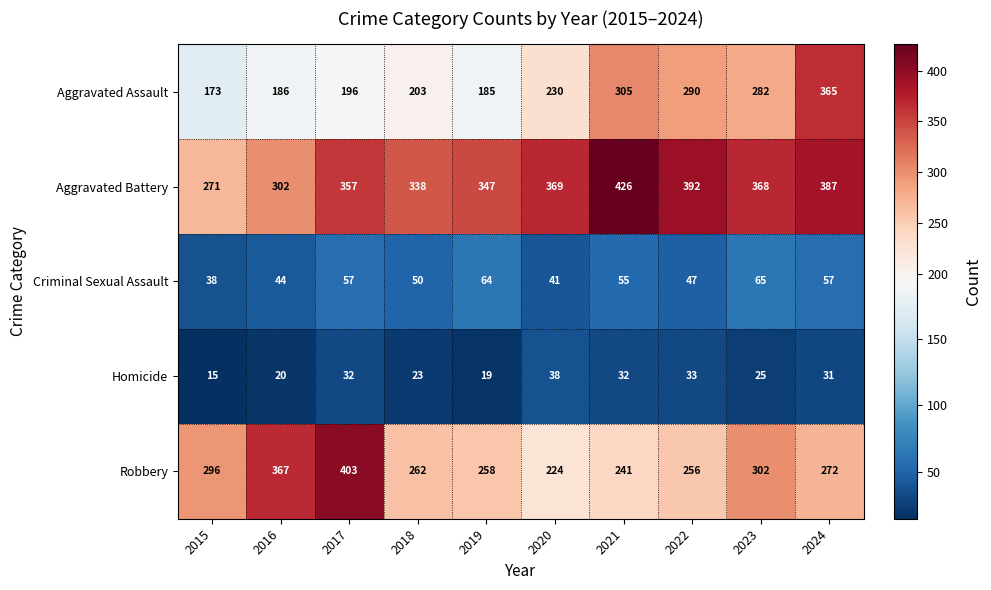

Which series has the largest total across all categories?

Aggravated Battery